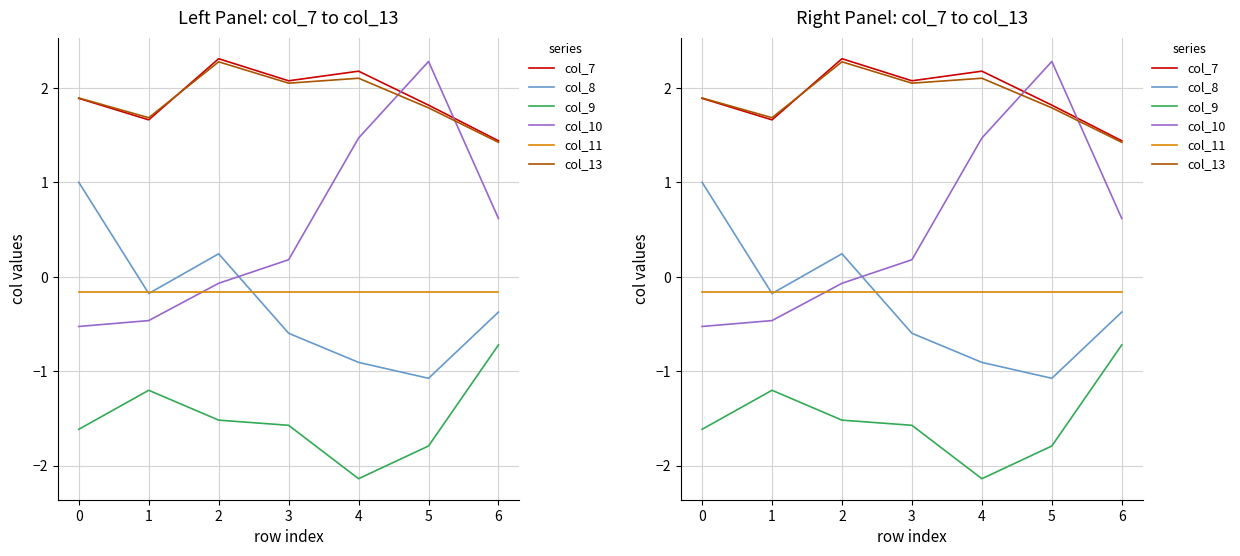

Is it true that col_11 equals -0.2 at 3?

True